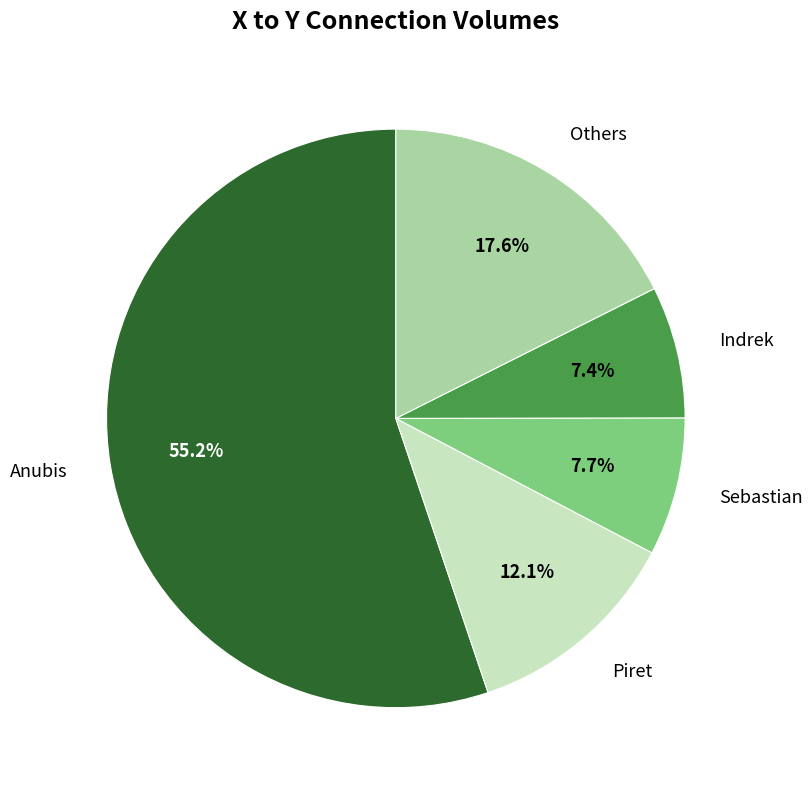

Does any single category account for the majority?

Yes